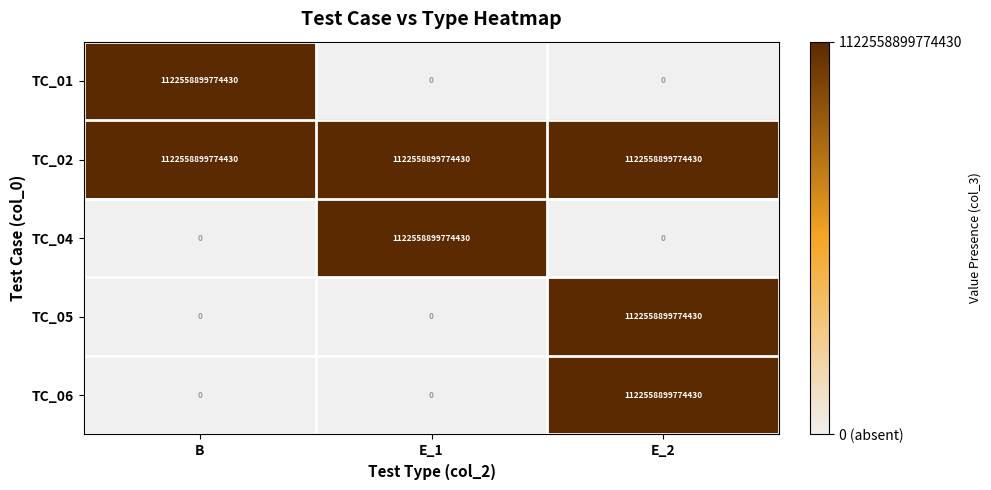

At how many categories does at least one series exceed 639480806771745?

3